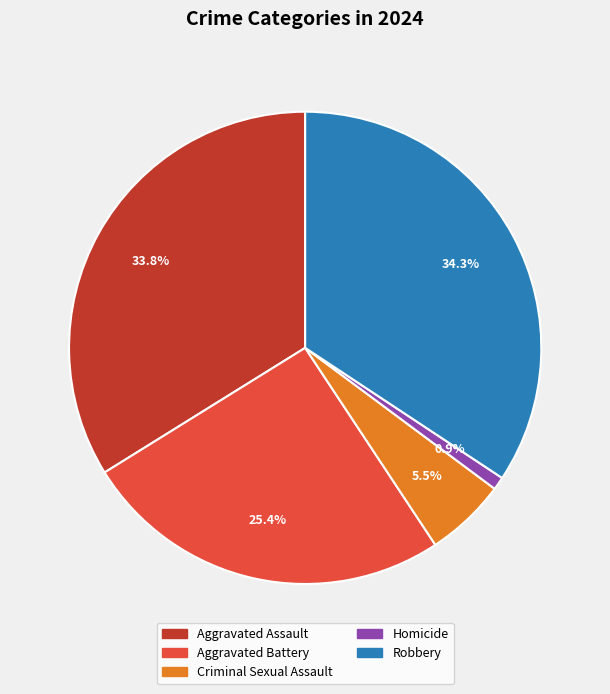

Which slice is the smallest?

Homicide